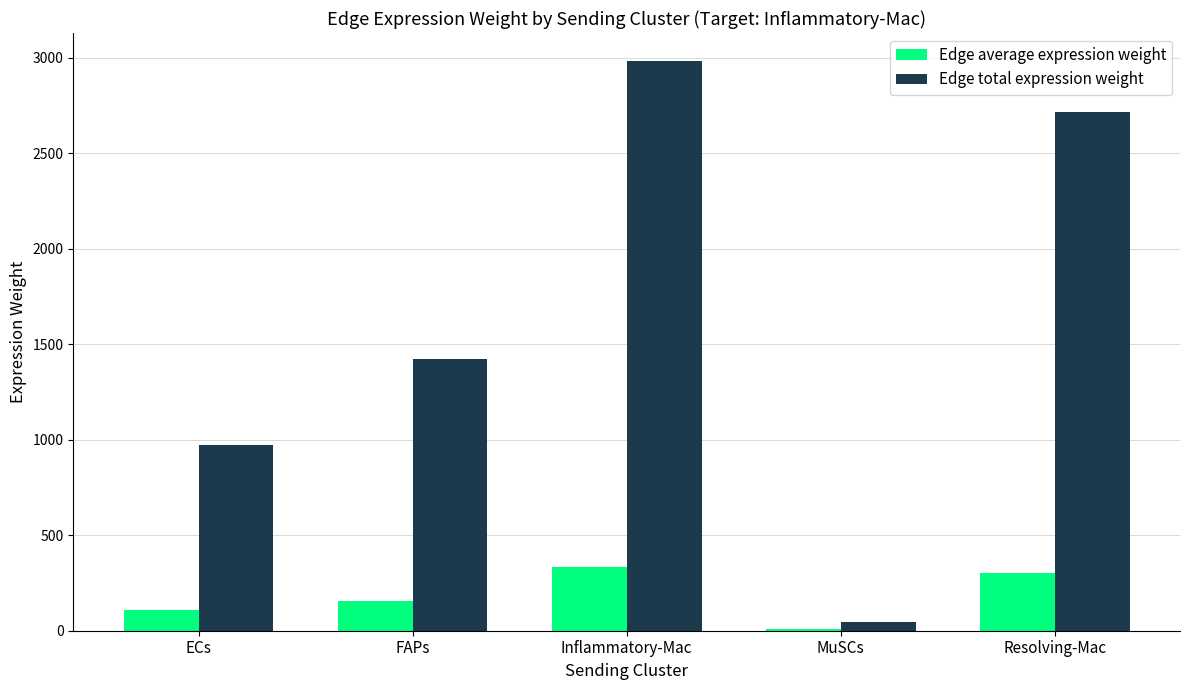

At which category is the sum across all series the highest?

Inflammatory-Mac